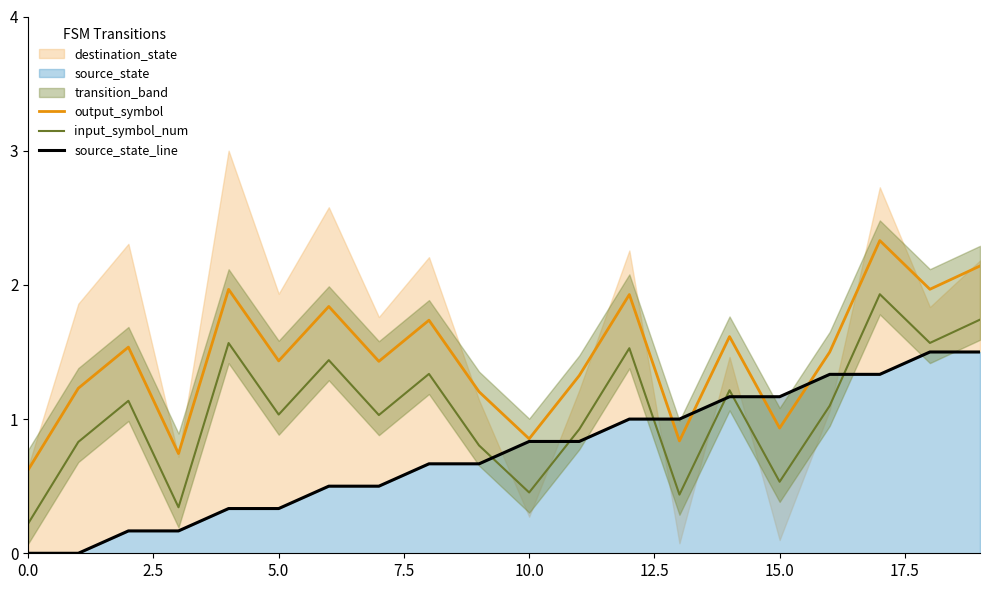

At which category is the sum across all series the highest?

17